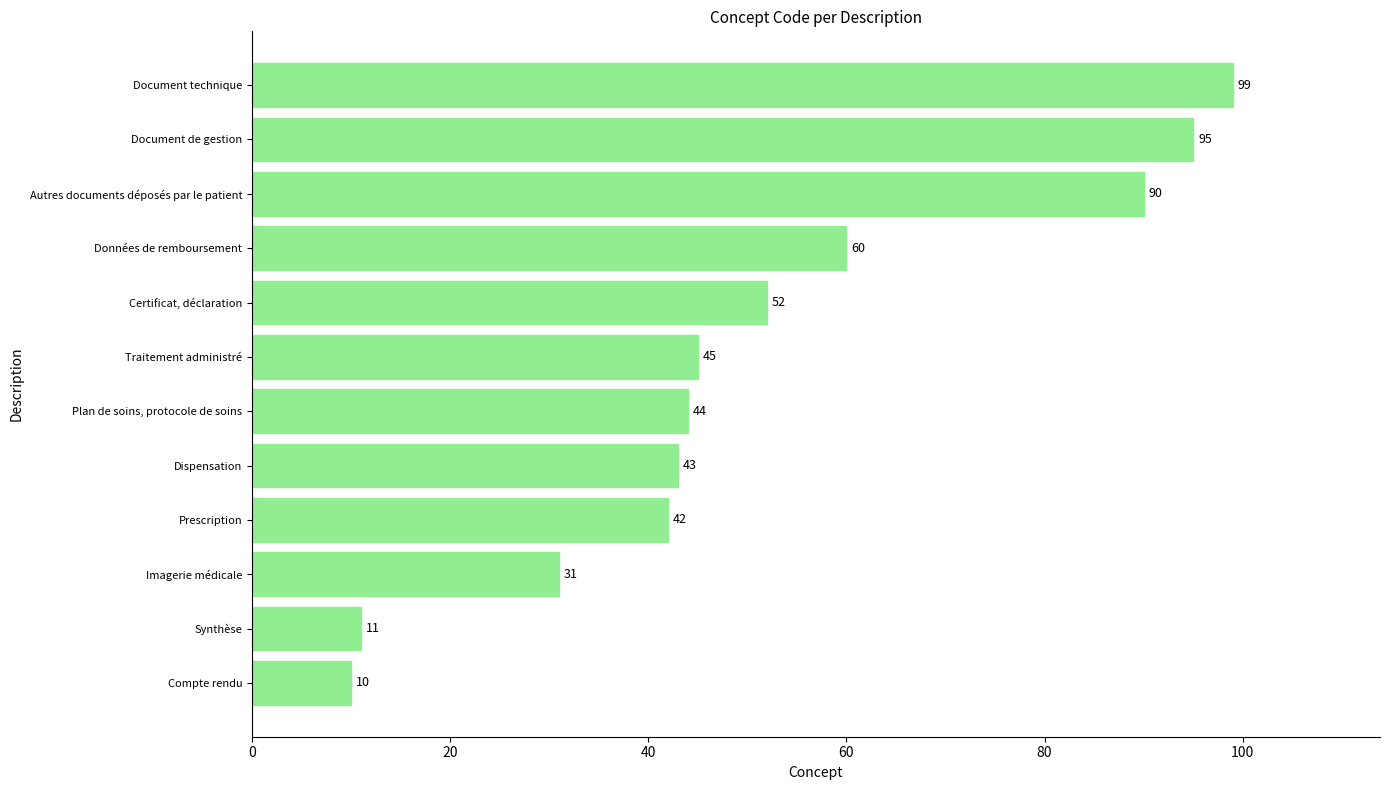

What is the maximum value shown in the chart?

99